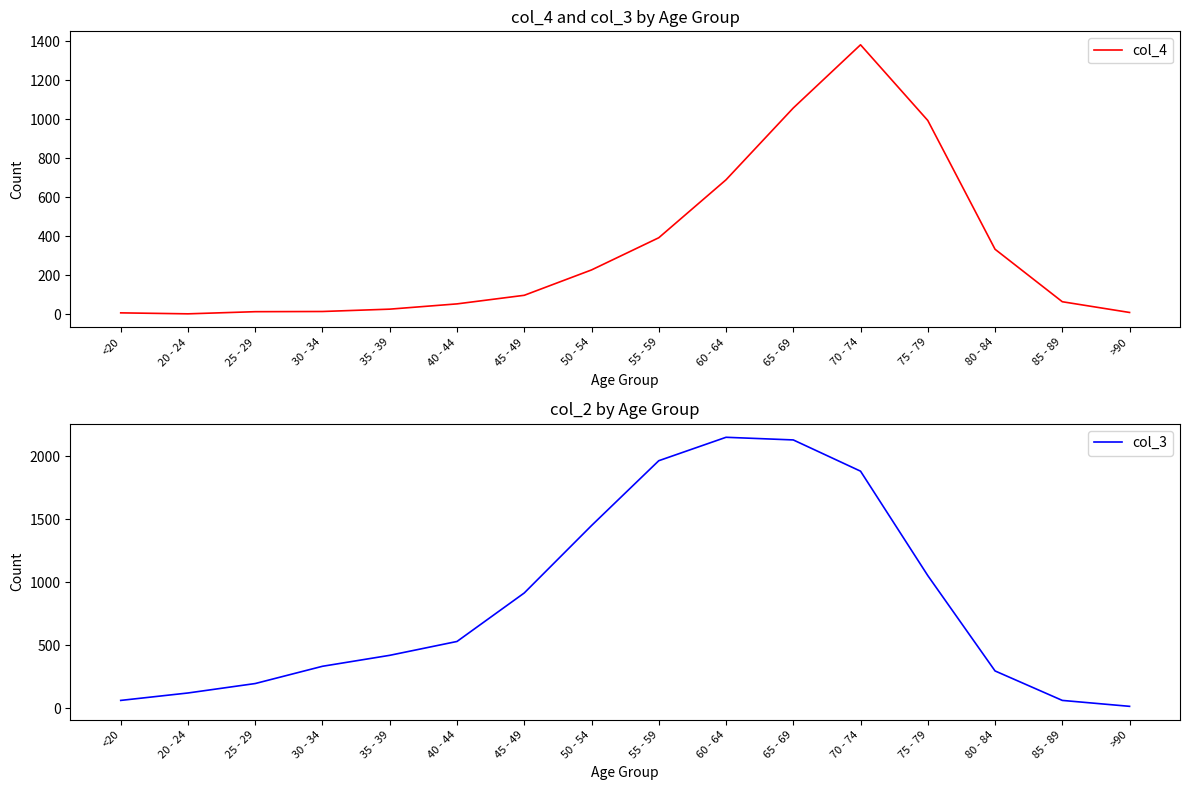

What is the label of the 14th point from the left?

80 - 84